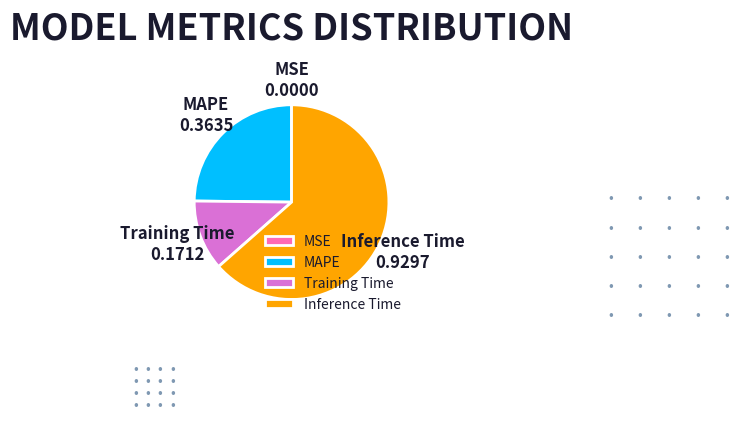

True or false: Training Time accounts for 26% of the total.

False